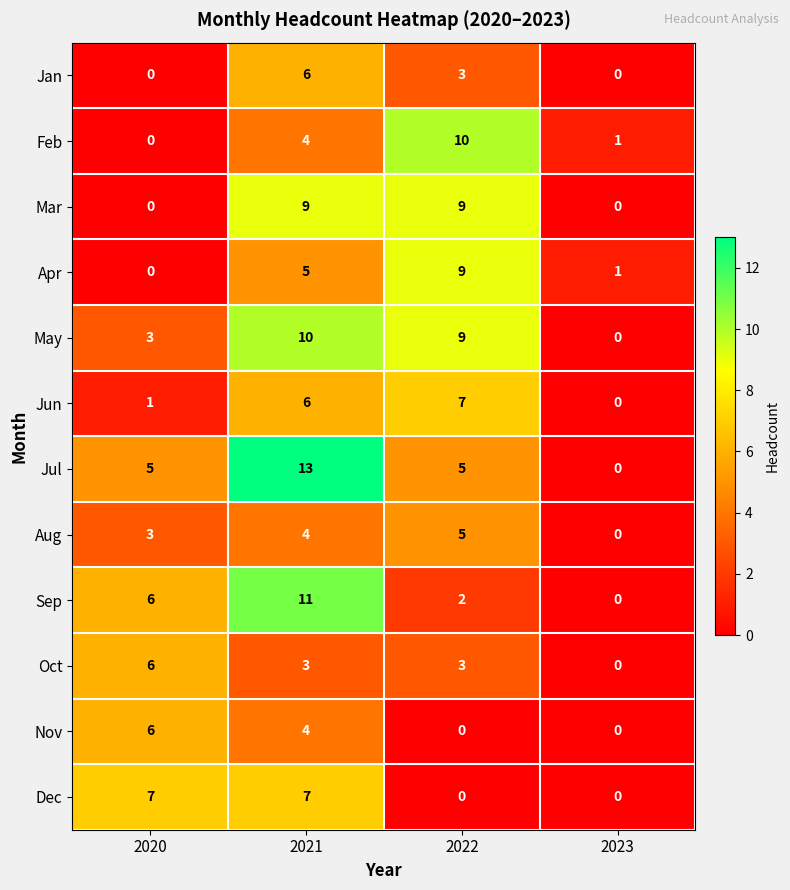

Where is Jan nearest to the value 3?

2022